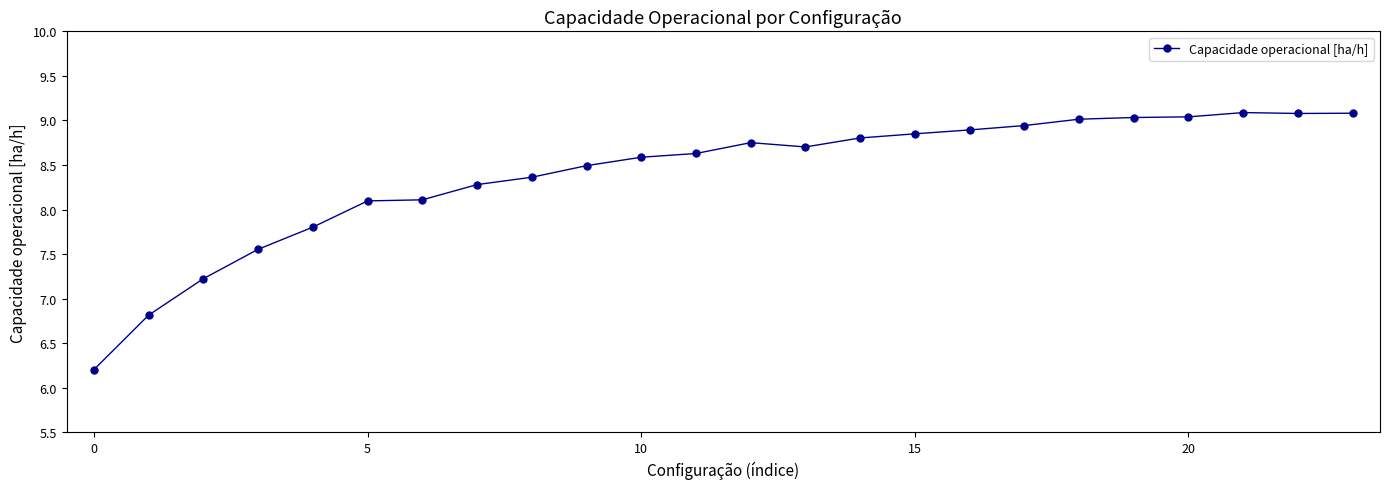

True or false: there are more than 0 points higher than both neighbors.

True